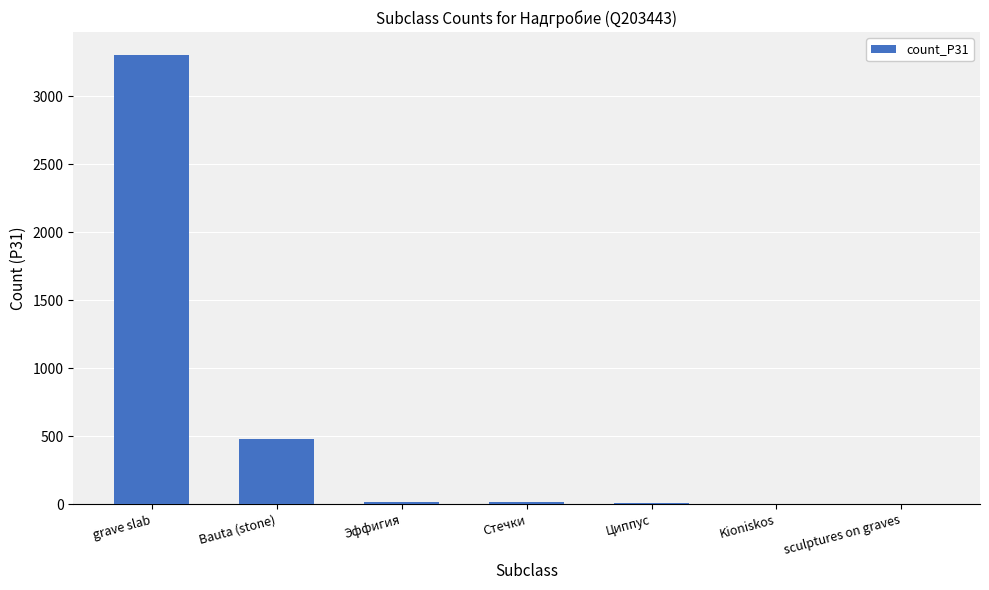

At which label is the value closest to 1655?

Bauta (stone)